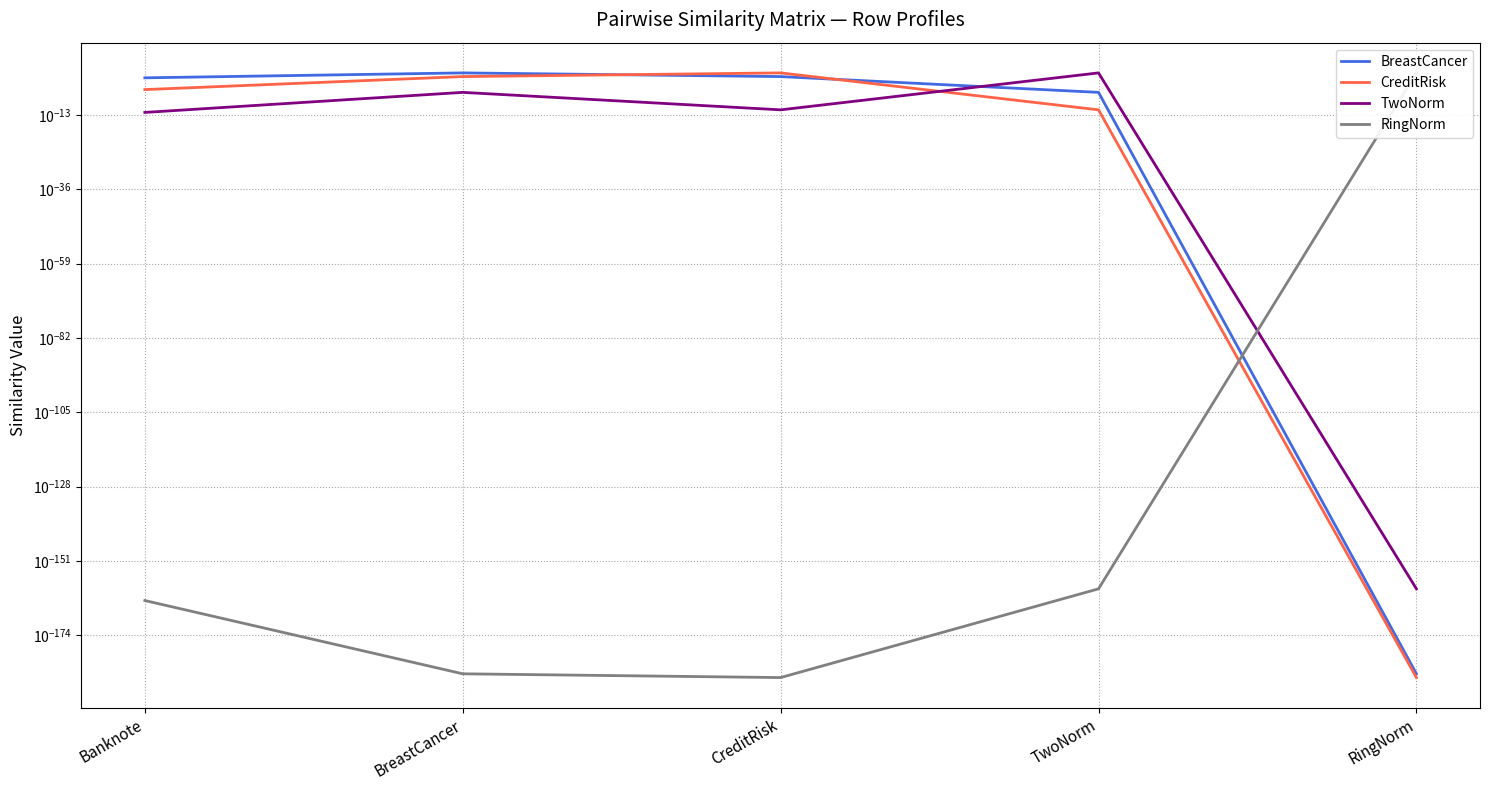

How many lines are shown in the chart?

4